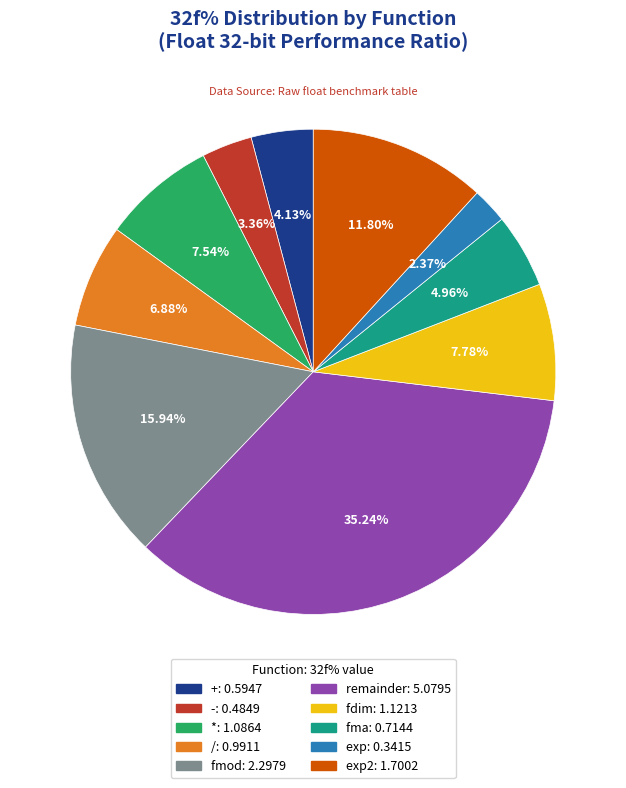

Is there a majority slice in this chart?

No